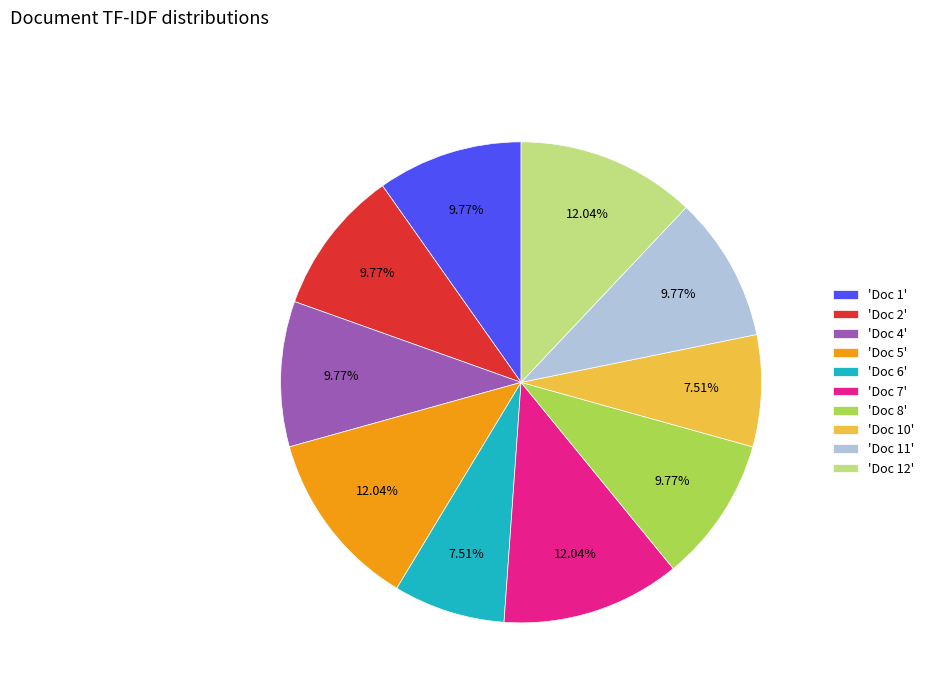

How many slices are in this pie chart?

10